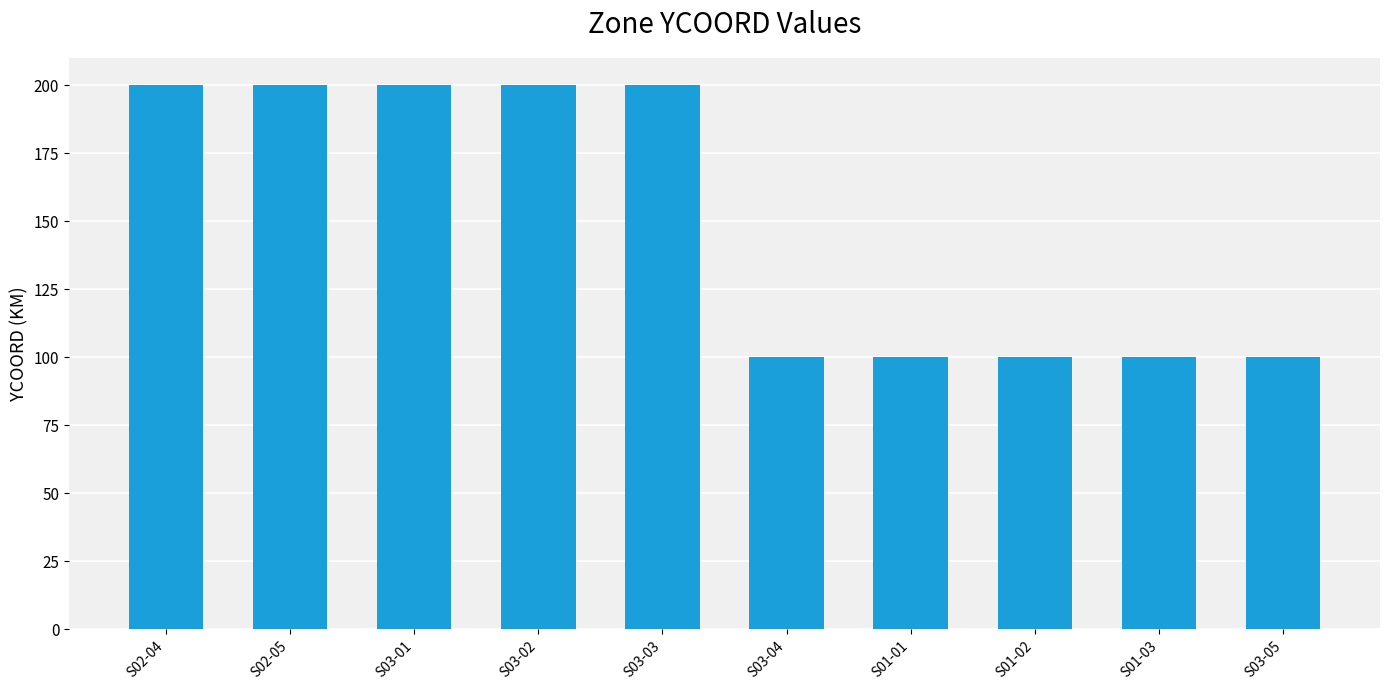

What is the difference between the maximum and minimum values?

100